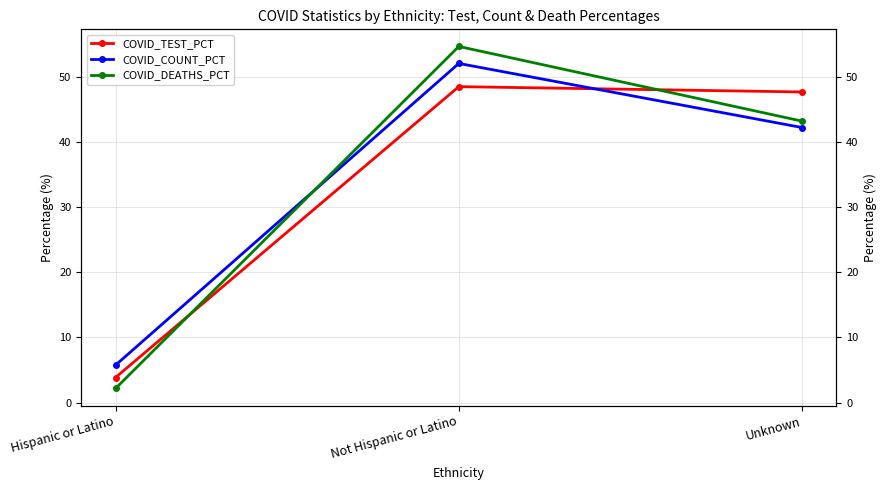

At which category does the chart reach its peak across all series?

Not Hispanic or Latino